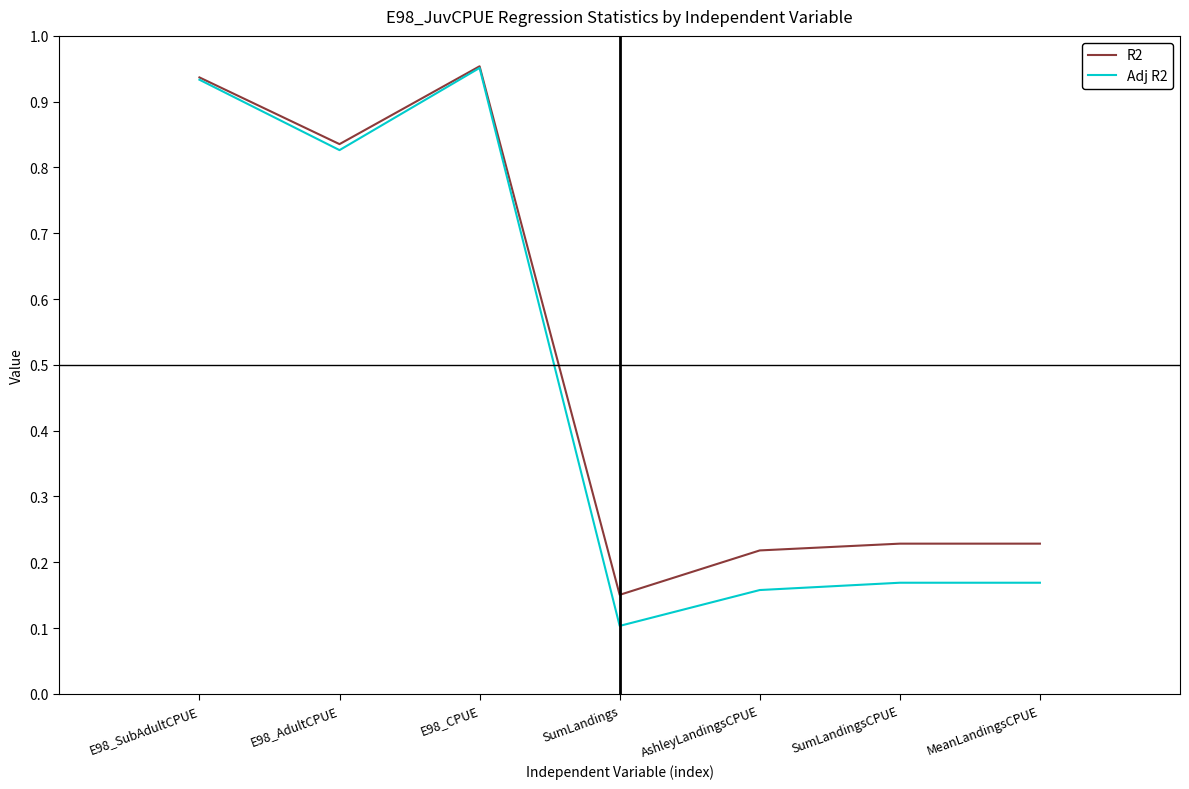

What are all the series names shown in the legend?

R2, Adj R2